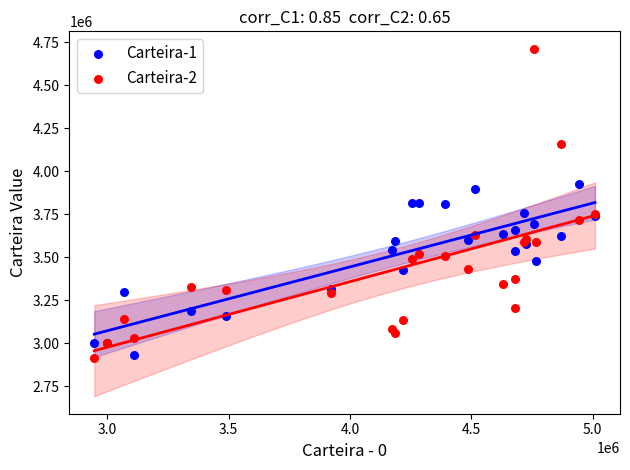

Which series has the largest Y range (max minus min)?

Carteira-2